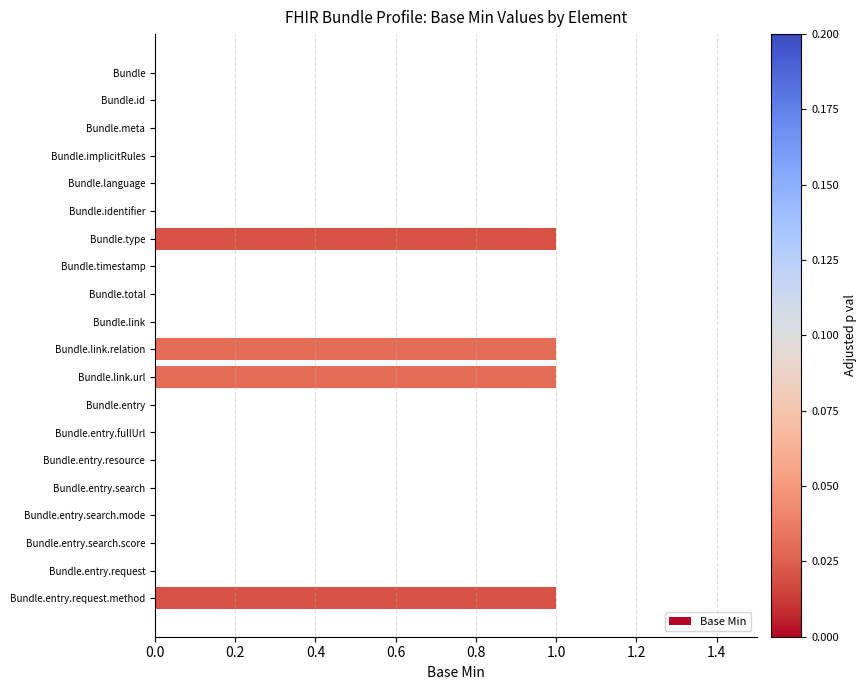

Between Bundle.timestamp and Bundle.link.url, which is larger?

Bundle.link.url